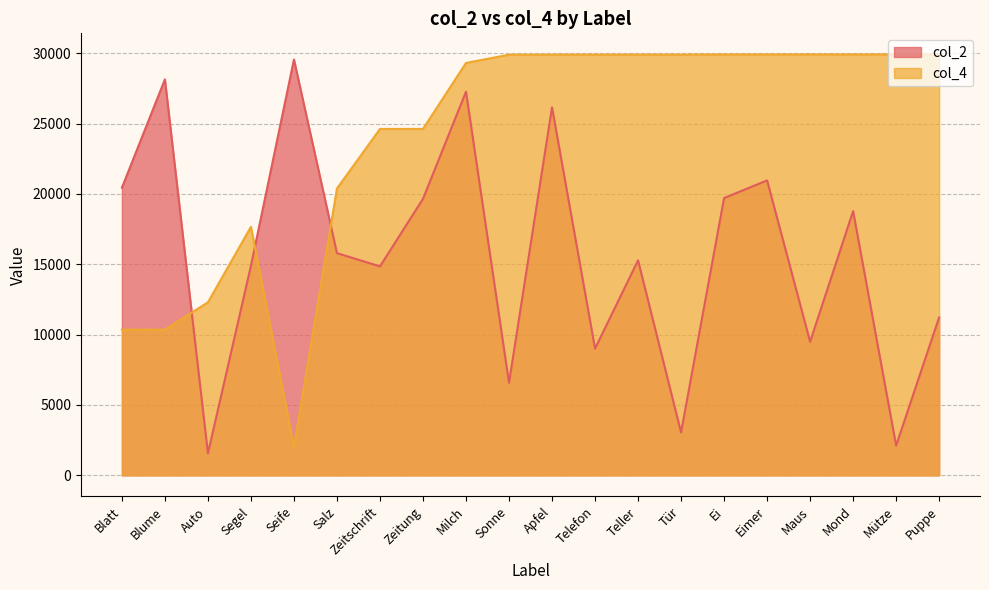

What is the highest value of the col_2 series?

29559